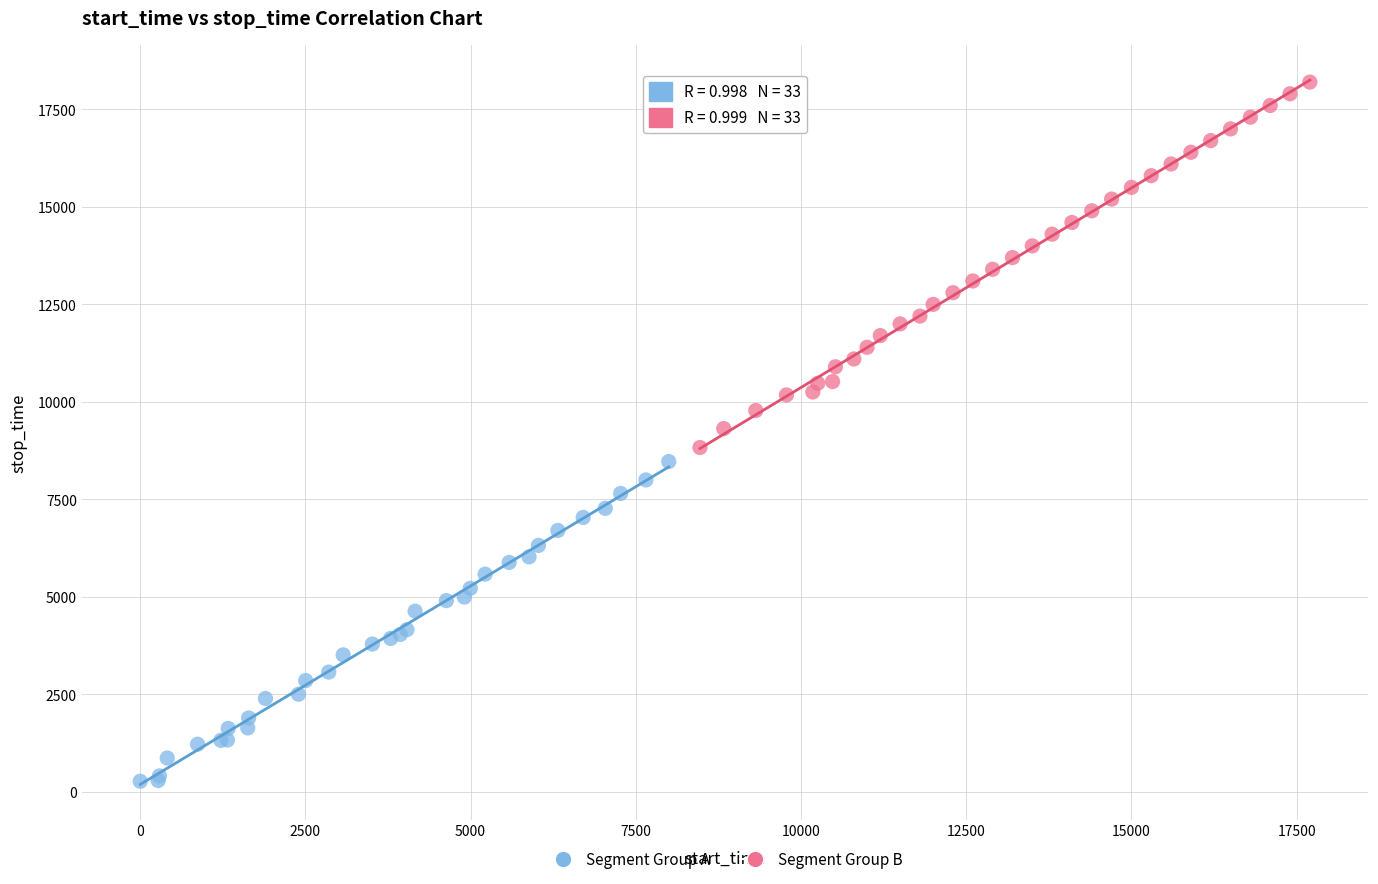

Which series has the widest spread of Y values?

Segment Group B